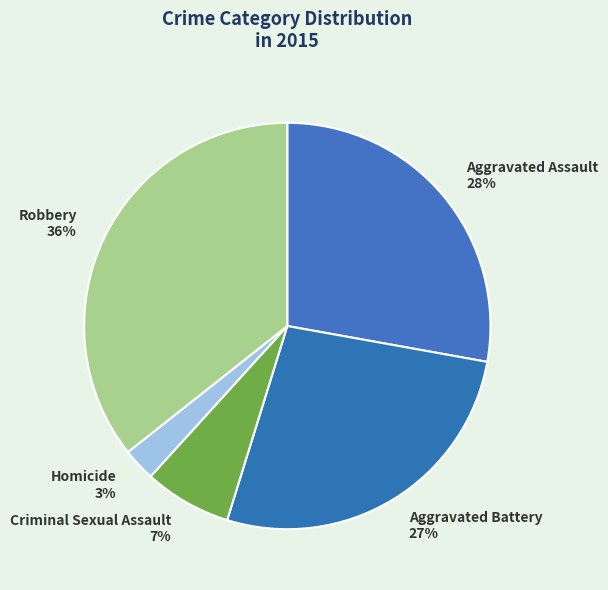

Between Homicide and Aggravated Battery, which is larger?

Aggravated Battery